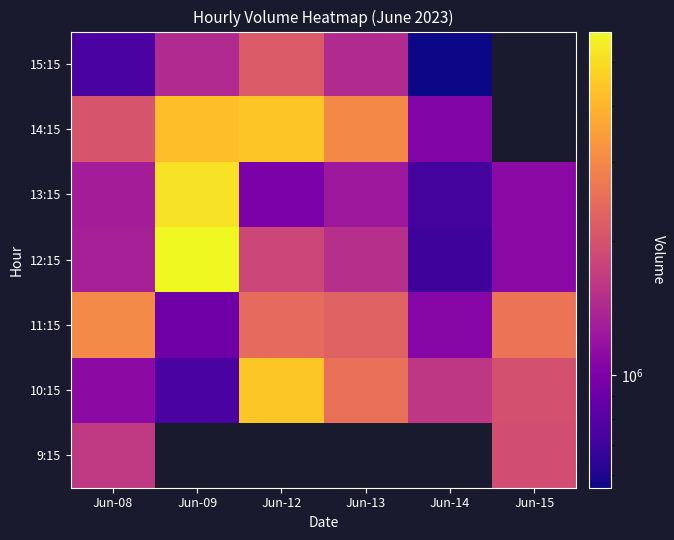

What is the difference between the maximum and minimum values in the 10:15 series?

3712385.0